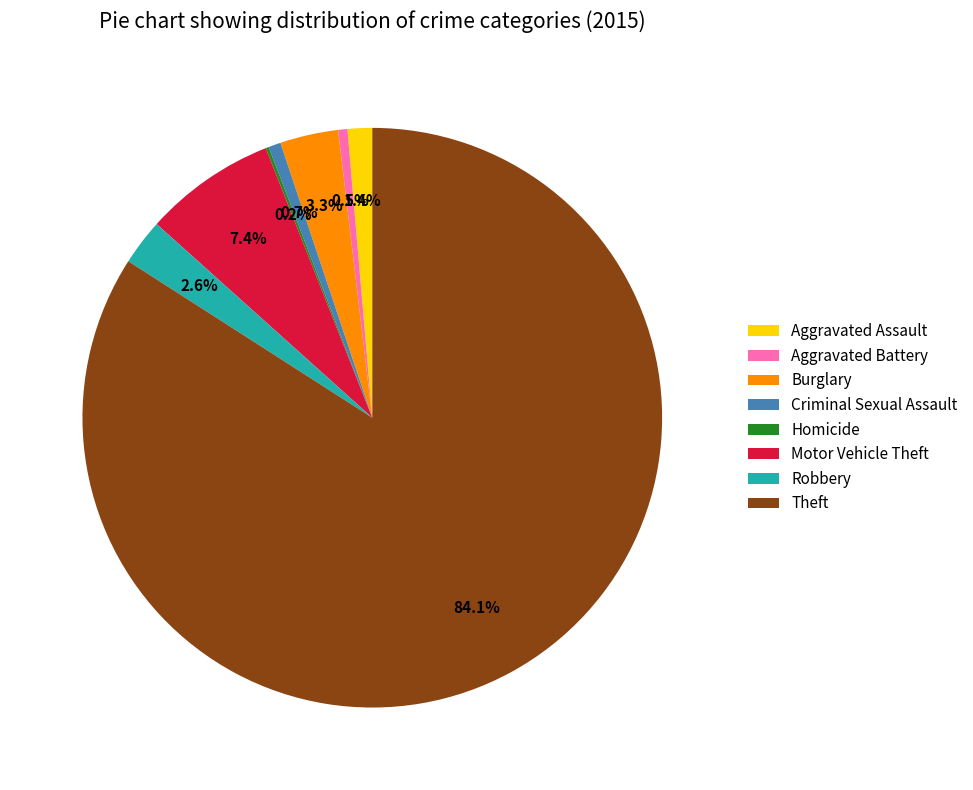

Which has a higher value, Aggravated Assault or Robbery?

Robbery